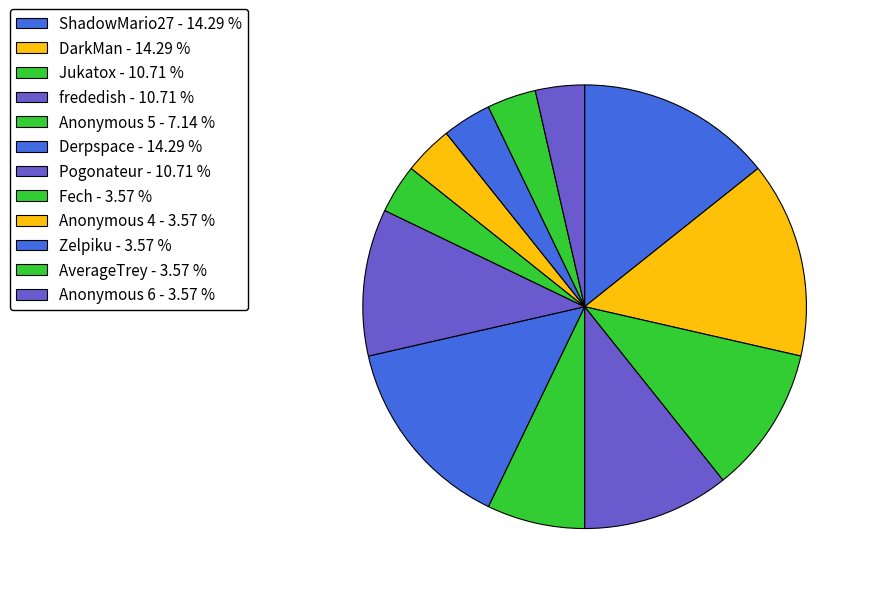

Which category has the smallest portion of the pie?

Fech